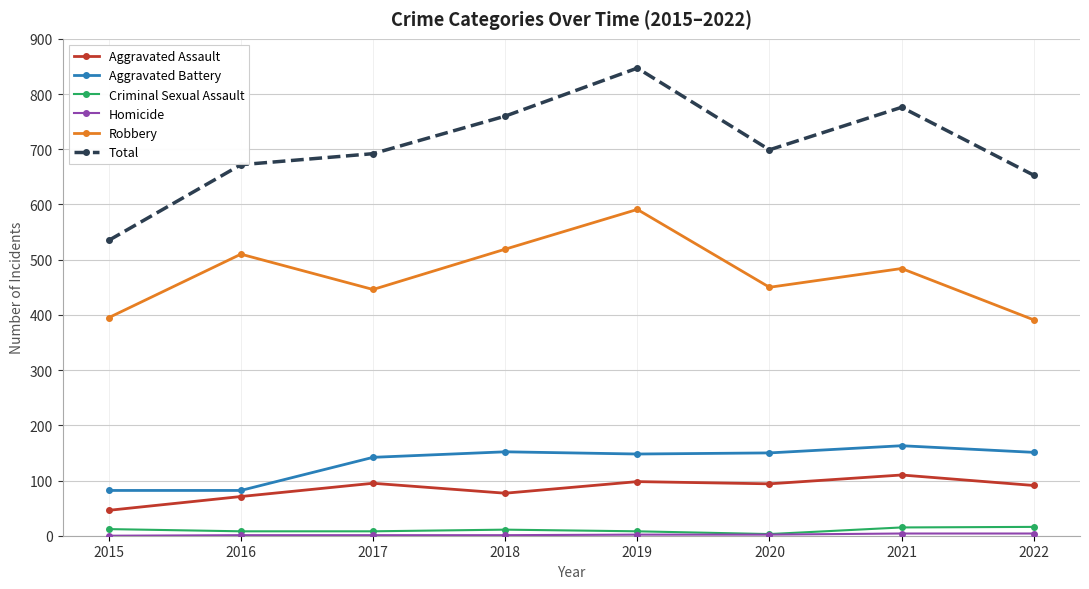

True or false: Aggravated Assault and Robbery intersect in this chart.

False